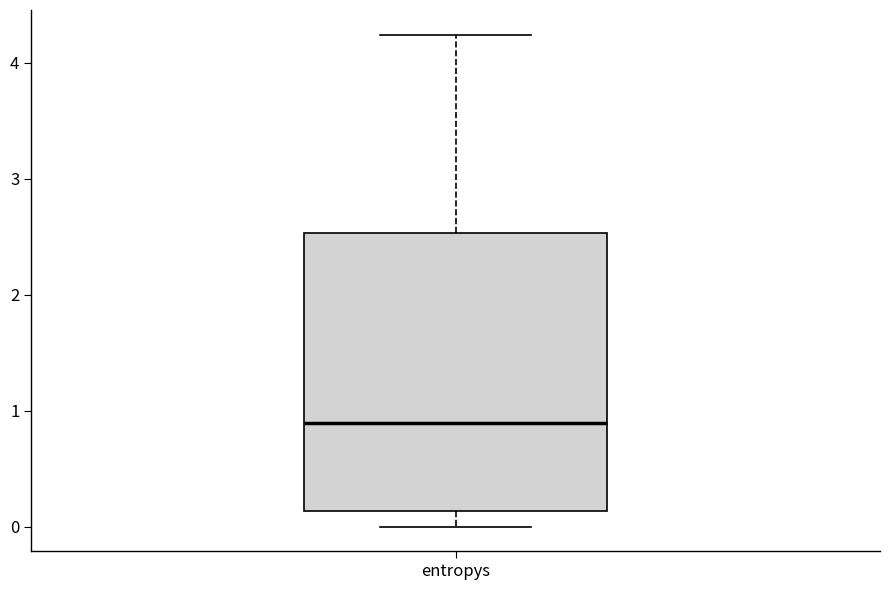

Transcribe this box plot: give where the median line is, the range the box spans, and where the two whiskers end, as read against the y-axis. The values are not printed on the chart, so give them approximately, as read against the axis.

median 0.9, box 0.1 to 2.5, whiskers 0.0 to 4.2